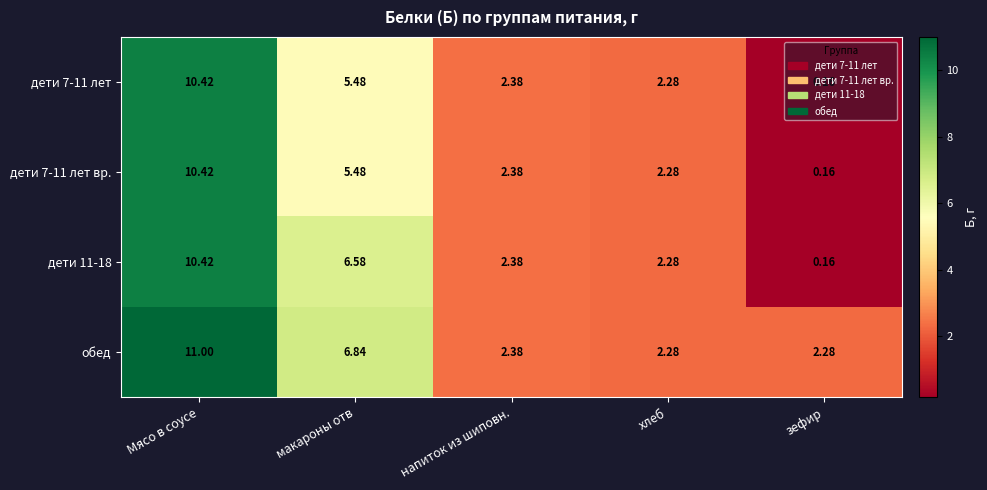

At which label does дети 7-11 лет вр. first exceed 2?

Мясо в соусе